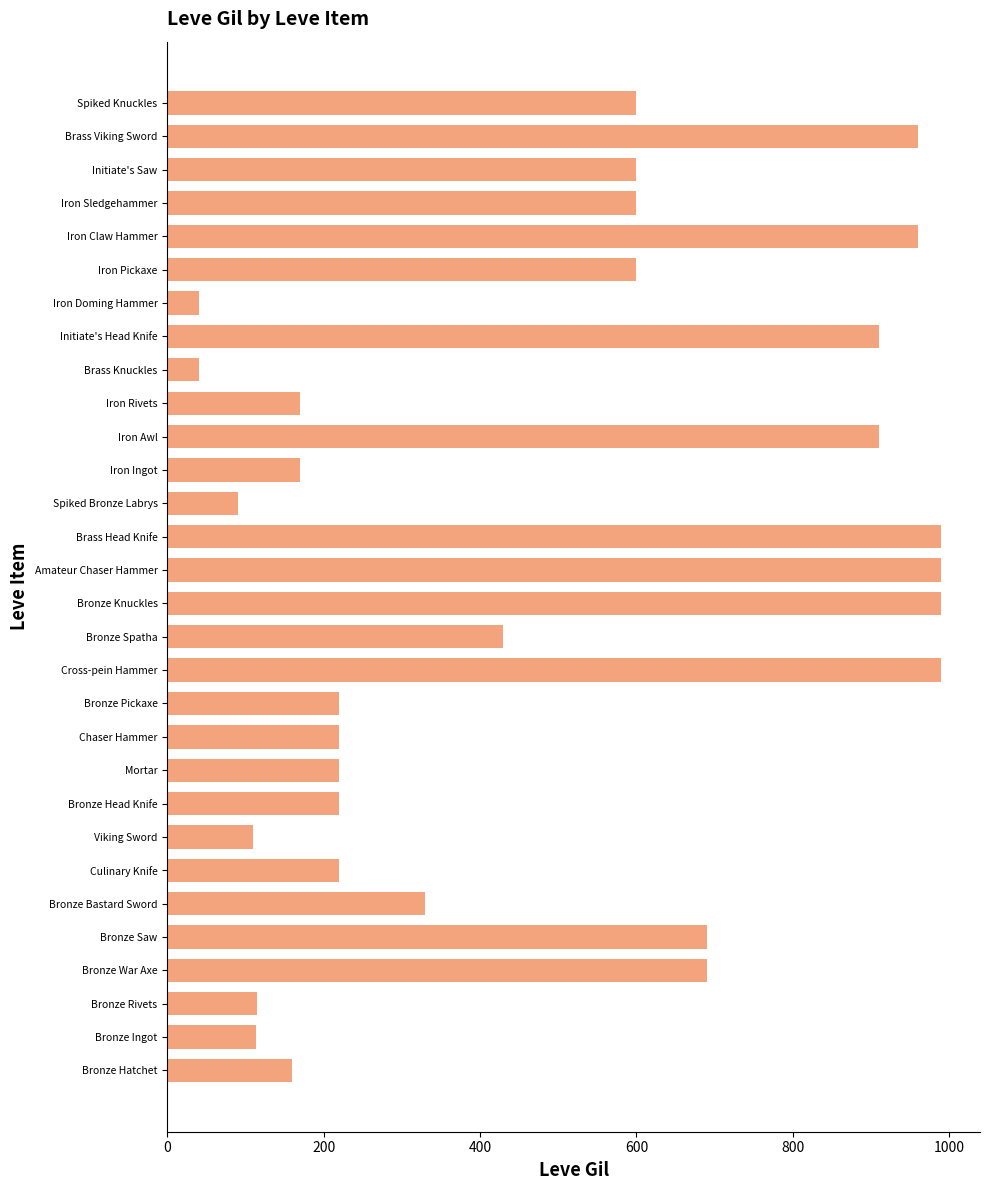

What is the difference between the second highest and minimum values?

950